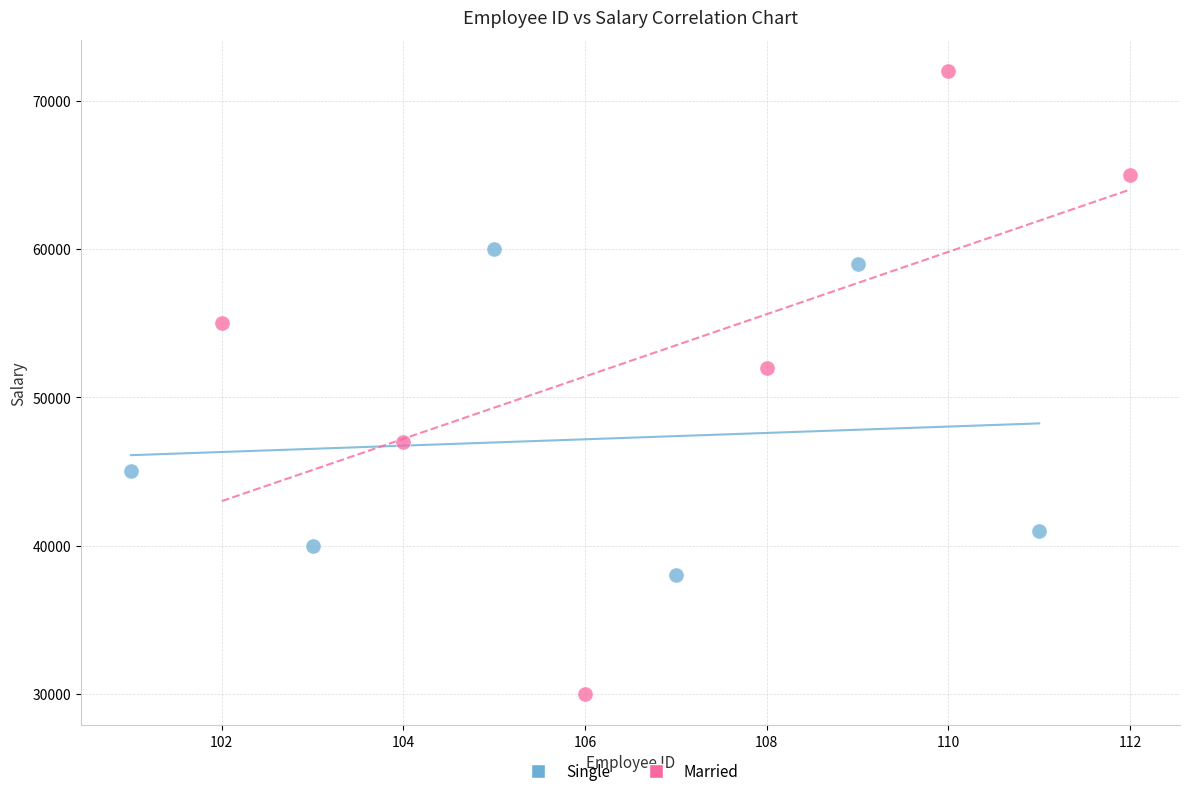

What are all the series names shown in the legend?

Single, Married